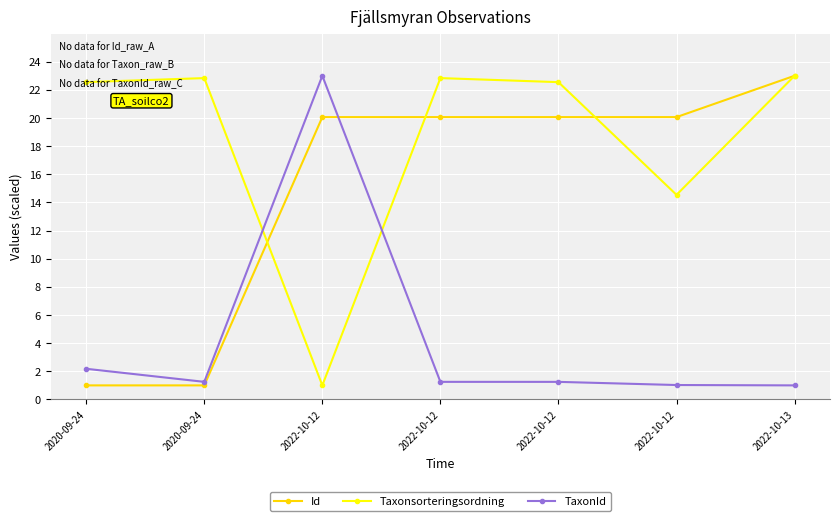

How many data points in Id are above 20?

5